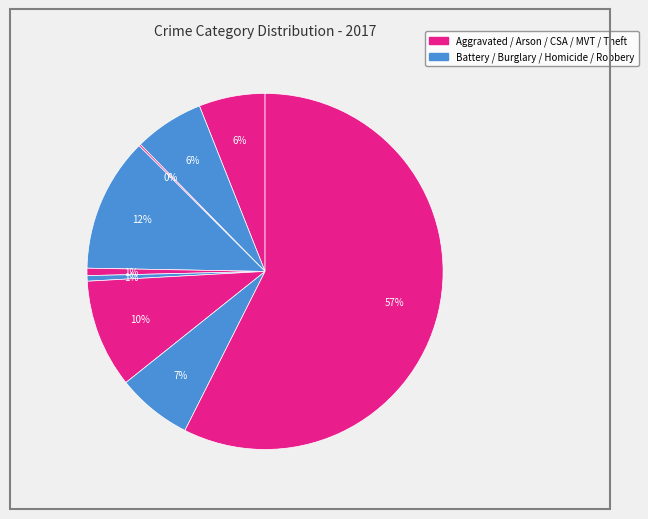

How many segments does this pie chart have?

9